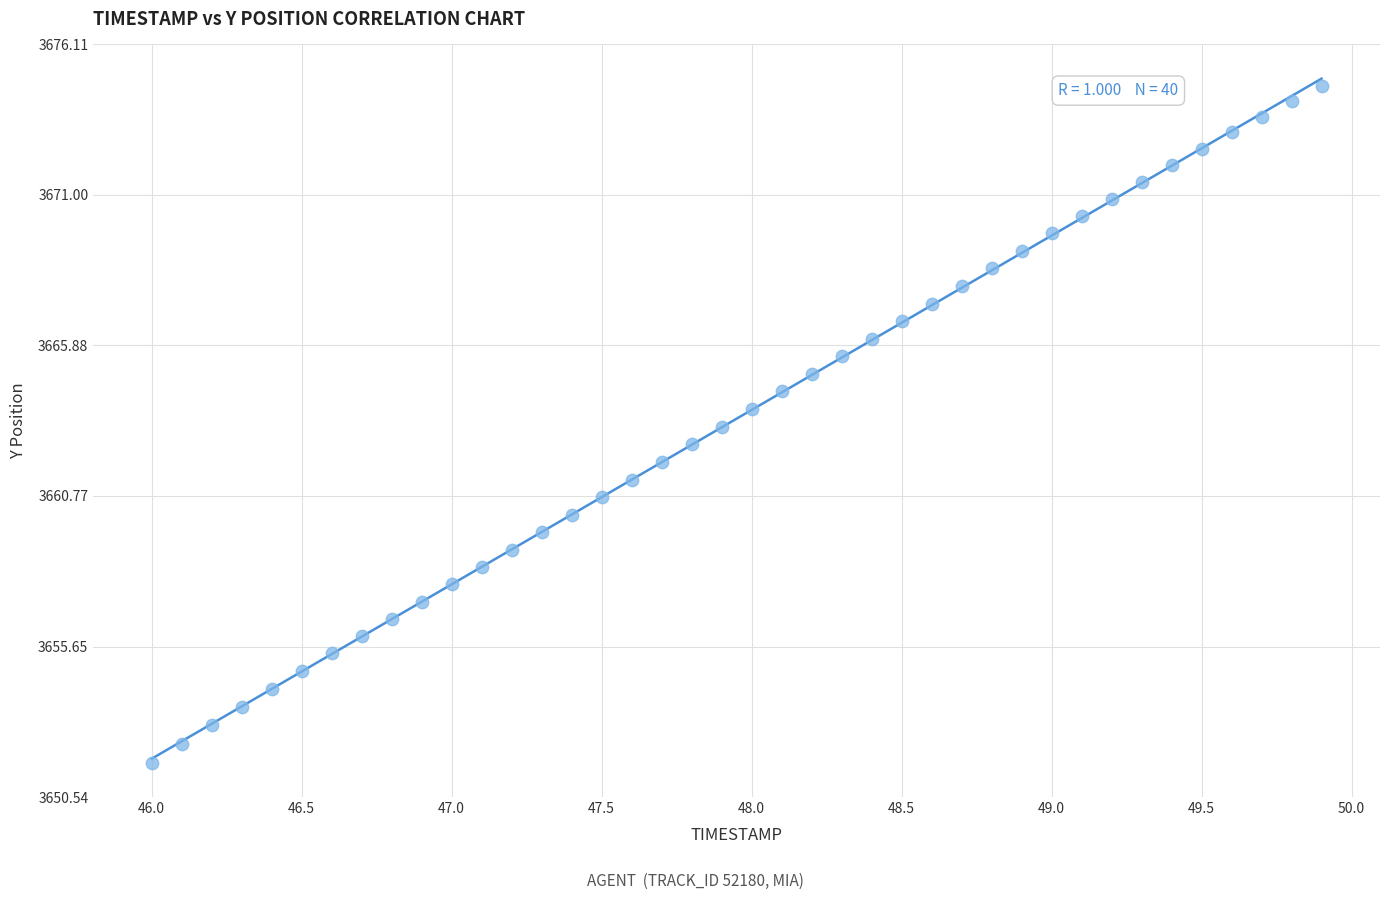

What is the range of X values (max minus min)?

3.9